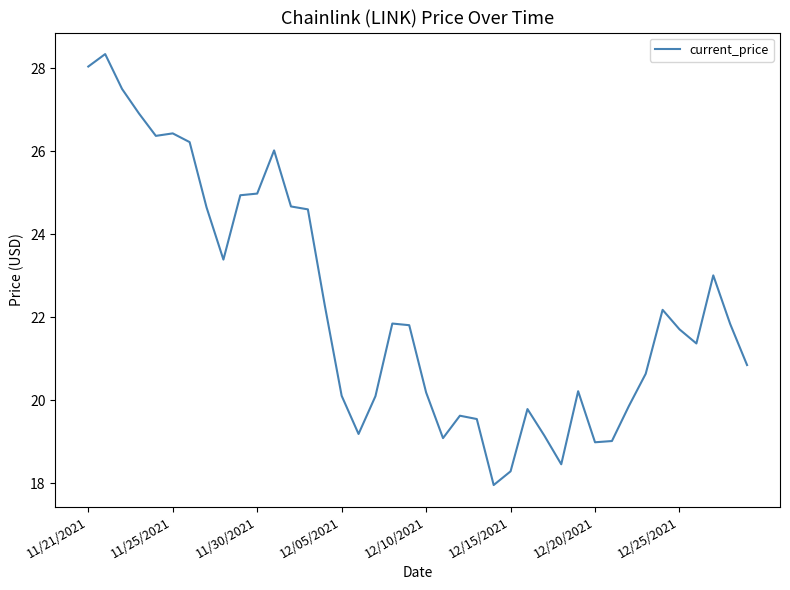

What is the maximum value shown in the chart?

28.3